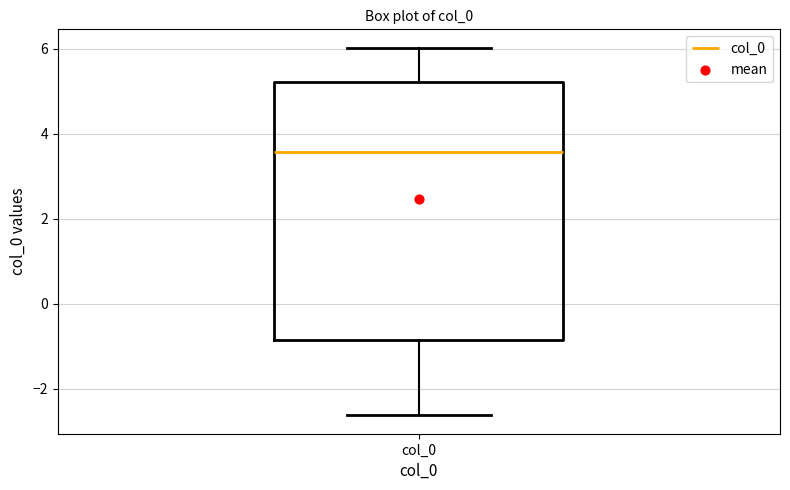

Transcribe this box plot: give where the median line is, the range the box spans, and where the two whiskers end, as read against the y-axis. The values are not printed on the chart, so give them approximately, as read against the axis.

median 3.6, box -0.8 to 5.2, whiskers -2.6 to 6.0